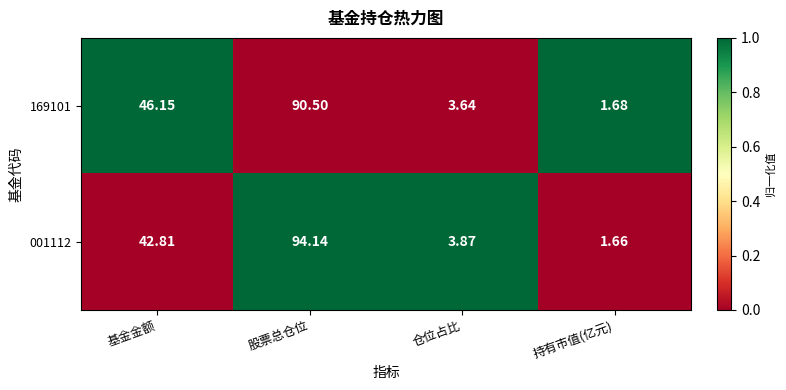

Which series has the largest total across all categories?

001112